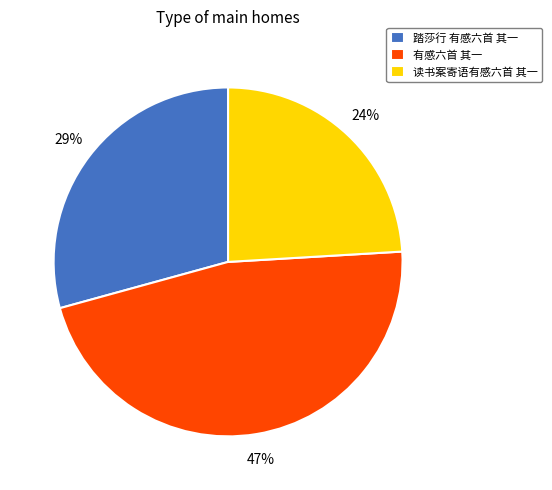

What is the largest slice in the pie chart?

有感六首 其一